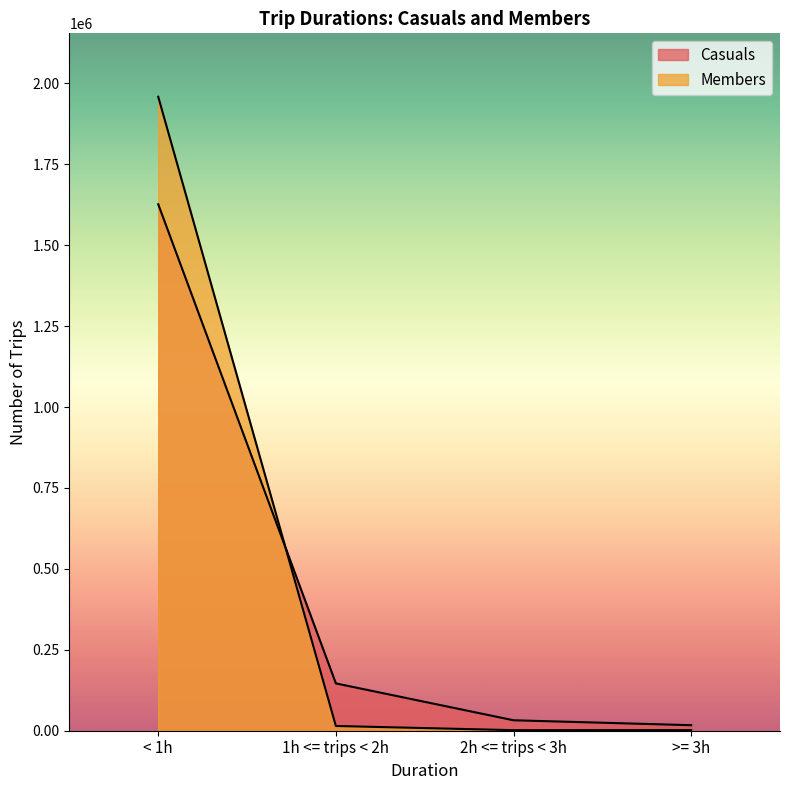

Between >= 3h and 1h <= trips < 2h, which is larger?

1h <= trips < 2h